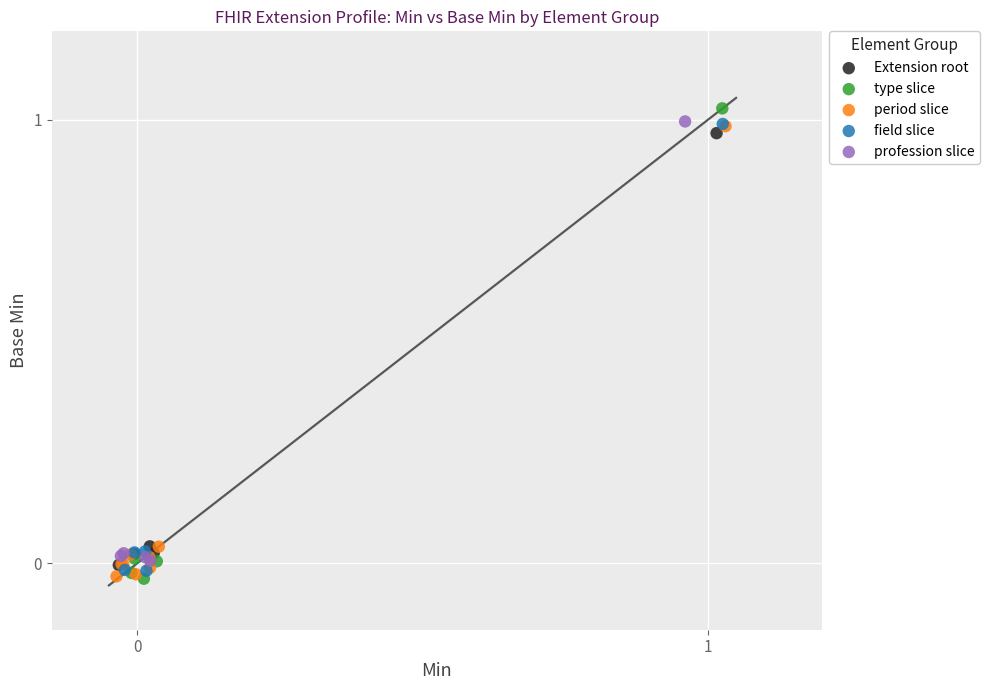

Which series has the widest spread of Y values?

type slice